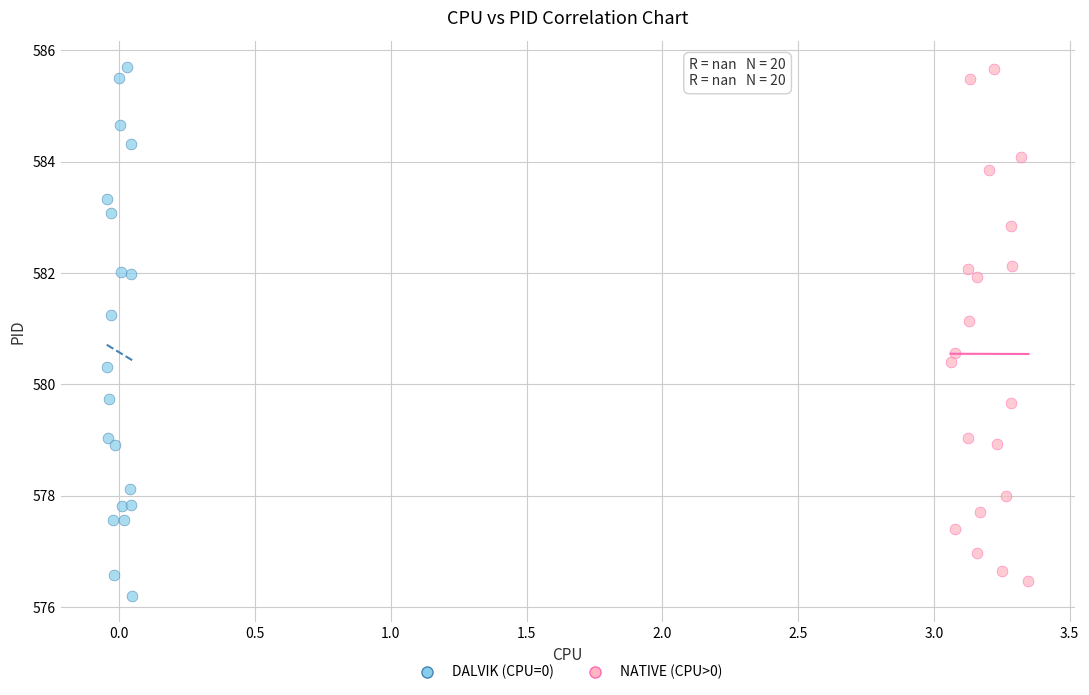

What are all the series names shown in the legend?

DALVIK (CPU=0), NATIVE (CPU>0)